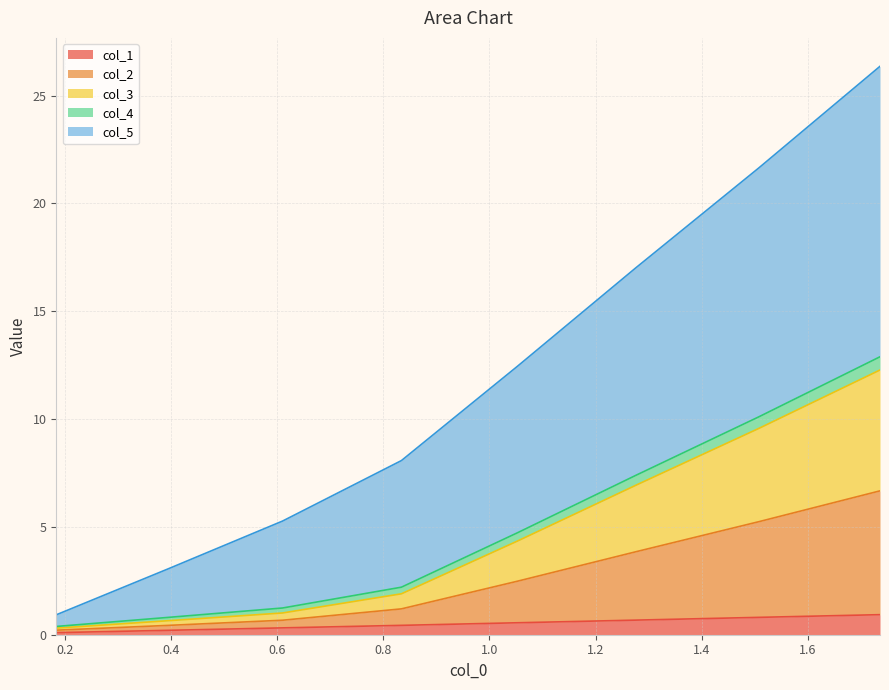

True or false: col_2 has more than 2 interior local peaks.

False